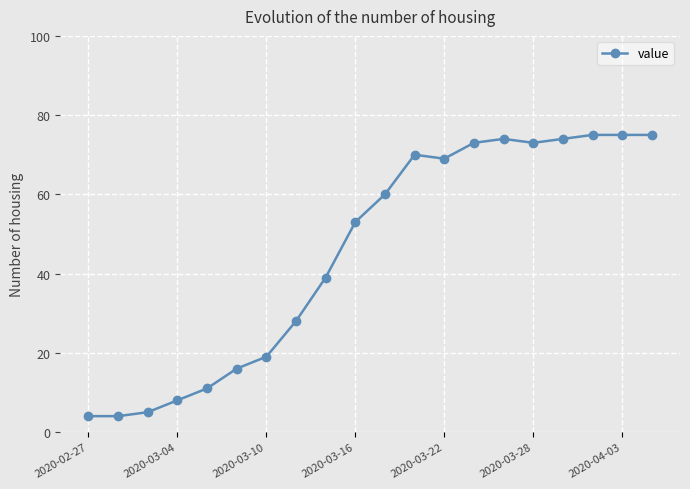

What is the value of the 15th point from the left?

74